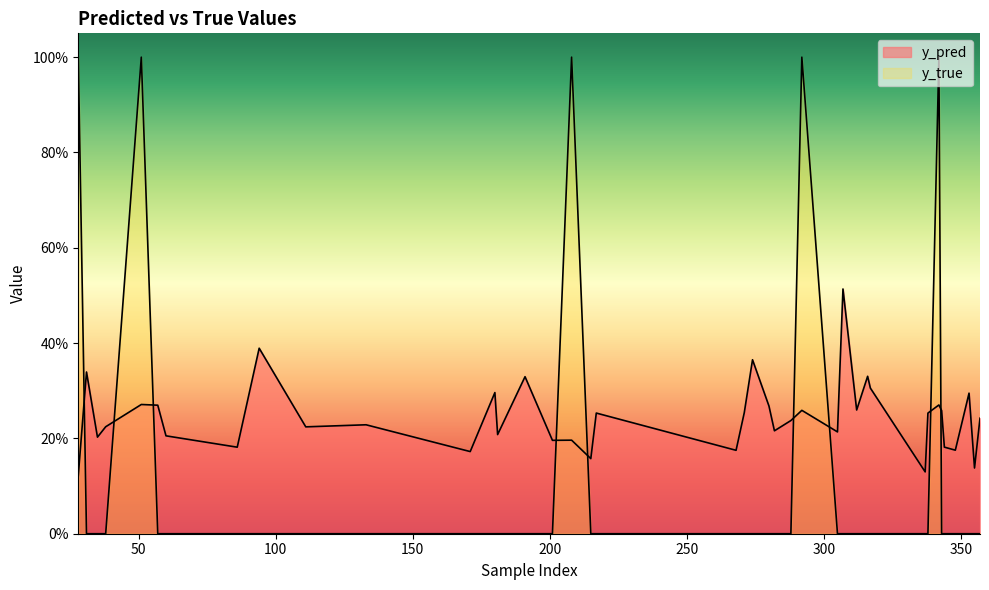

What is the sum of the y_true values at 208 and 38?

1.0